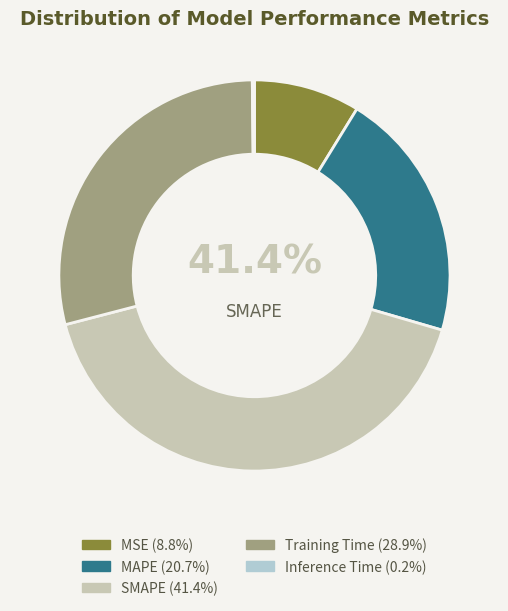

To the nearest percent, what percentage of the pie is MAPE?

21%